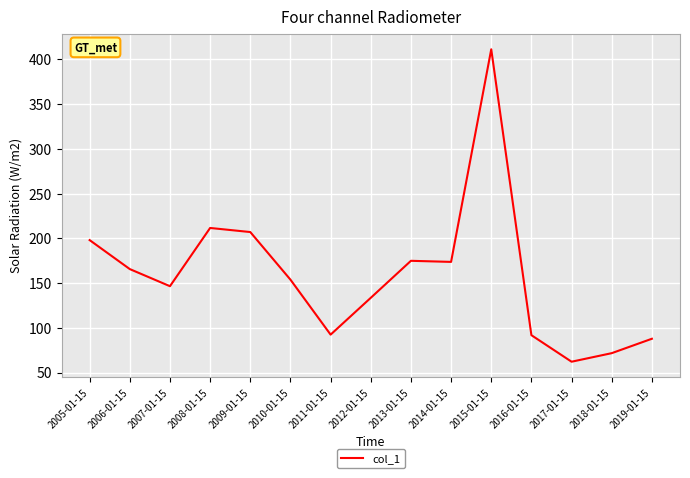

Read the value at 2013-01-15.

174.9